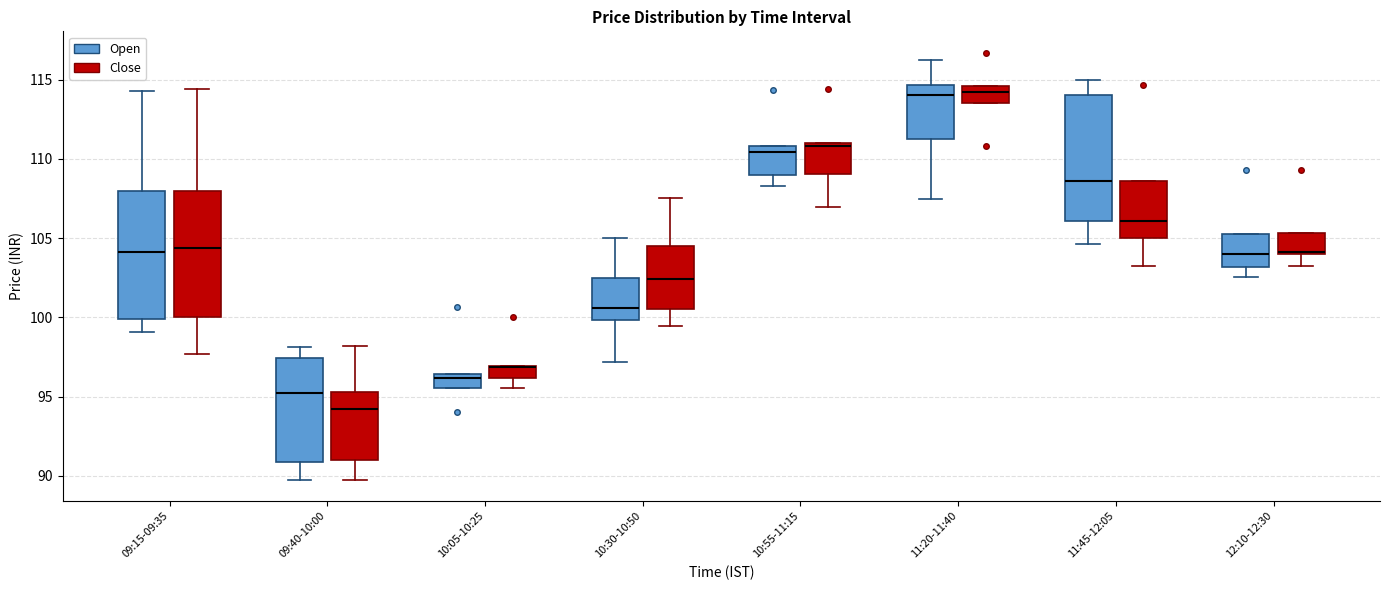

Reading left to right, read every box against the y-axis: the position of its median line, the range the box covers, and the ends of its whiskers. The values are not printed on the chart, so give them approximately, as read against the axis.

09:15-09:35 (Open): median 104.0, box 100.0 to 108.0, whiskers 99.0 to 114.5
09:15-09:35 (Close): median 104.5, box 100.0 to 108.0, whiskers 97.5 to 114.5
09:40-10:00 (Open): median 95.5, box 91.0 to 97.5, whiskers 90.0 to 98.0
09:40-10:00 (Close): median 94.0, box 91.0 to 95.5, whiskers 90.0 to 98.0
10:05-10:25 (Open): median 96.0, box 95.5 to 96.5, whiskers 95.5 to 96.5
10:05-10:25 (Close): median 97.0 (drawn on the box's upper edge), box 96.0 to 97.0, whiskers 95.5 to 97.0
10:30-10:50 (Open): median 100.5, box 100.0 to 102.5, whiskers 97.0 to 105.0
10:30-10:50 (Close): median 102.5, box 100.5 to 104.5, whiskers 99.5 to 107.5
10:55-11:15 (Open): median 110.5, box 109.0 to 111.0, whiskers 108.5 to 111.0
10:55-11:15 (Close): median 111.0 (just below the box's upper edge), box 109.0 to 111.0, whiskers 107.0 to 111.0
11:20-11:40 (Open): median 114.0, box 111.5 to 114.5, whiskers 107.5 to 116.5
11:20-11:40 (Close): median 114.5 (just below the box's upper edge), box 113.5 to 114.5, whiskers 113.5 to 114.5
11:45-12:05 (Open): median 108.5, box 106.0 to 114.0, whiskers 104.5 to 115.0
11:45-12:05 (Close): median 106.0, box 105.0 to 108.5, whiskers 103.5 to 108.5
12:10-12:30 (Open): median 104.0, box 103.0 to 105.5, whiskers 102.5 to 105.5
12:10-12:30 (Close): median 104.0 (drawn on the box's lower edge), box 104.0 to 105.5, whiskers 103.5 to 105.5